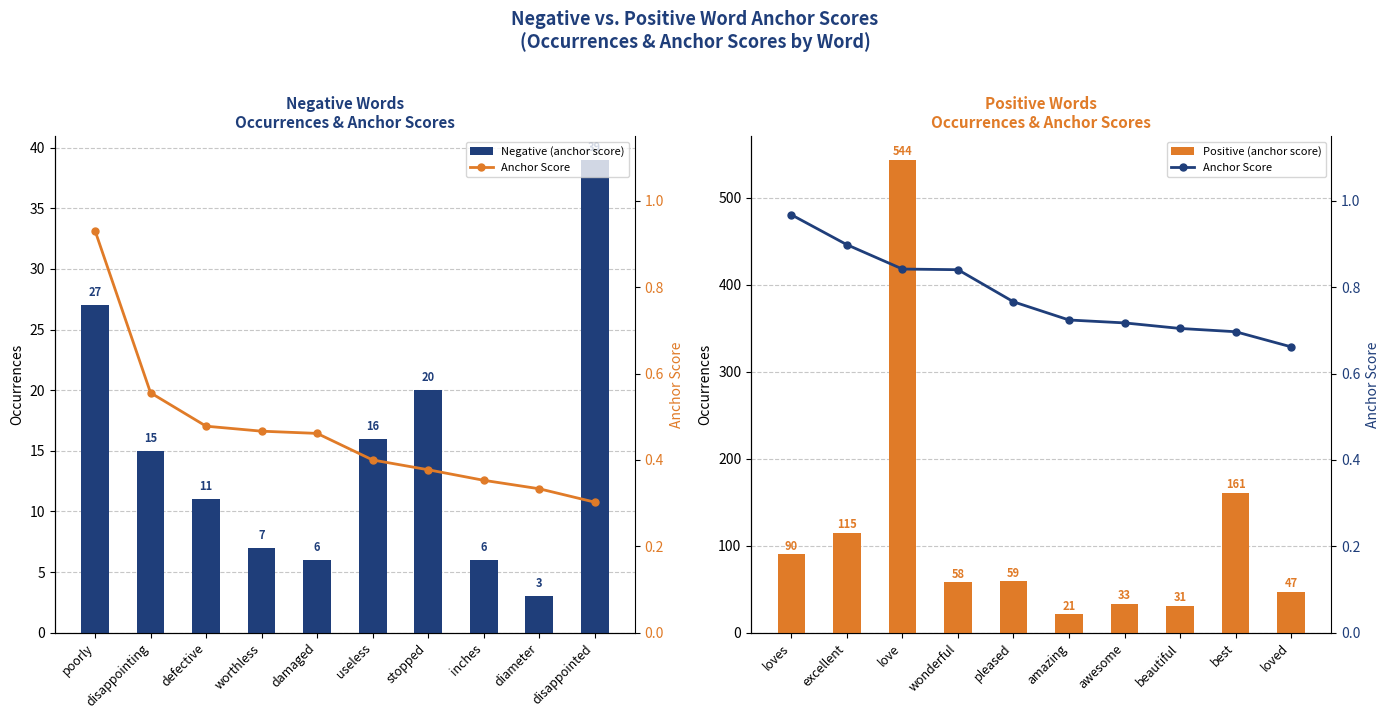

Count the number of categories in the chart.

10